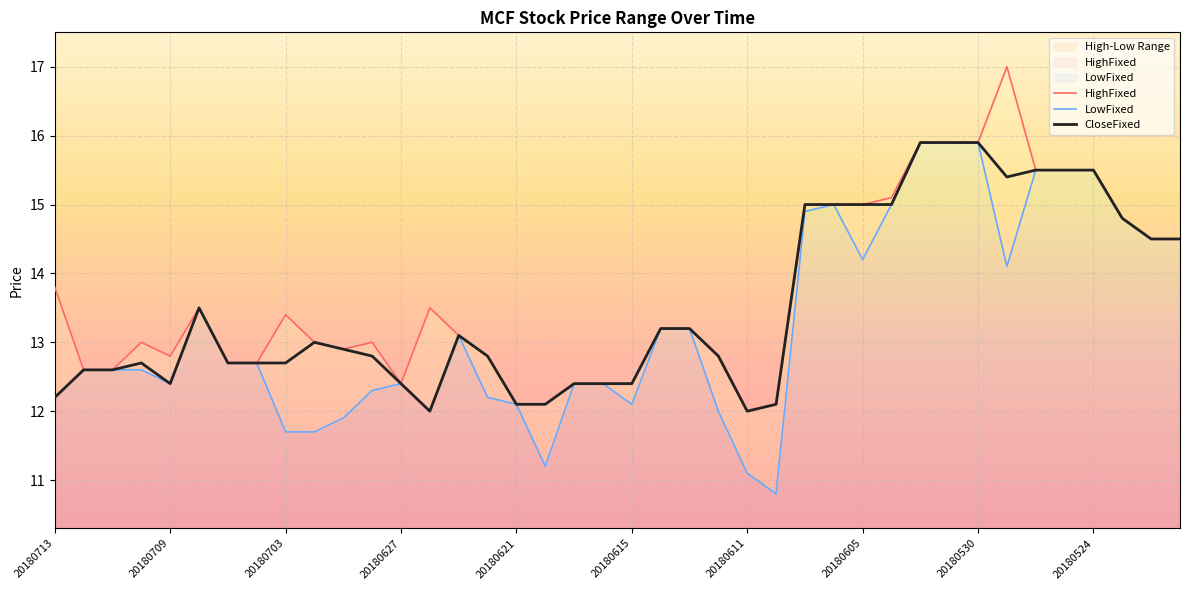

What is the minimum value for CloseFixed?

12.0